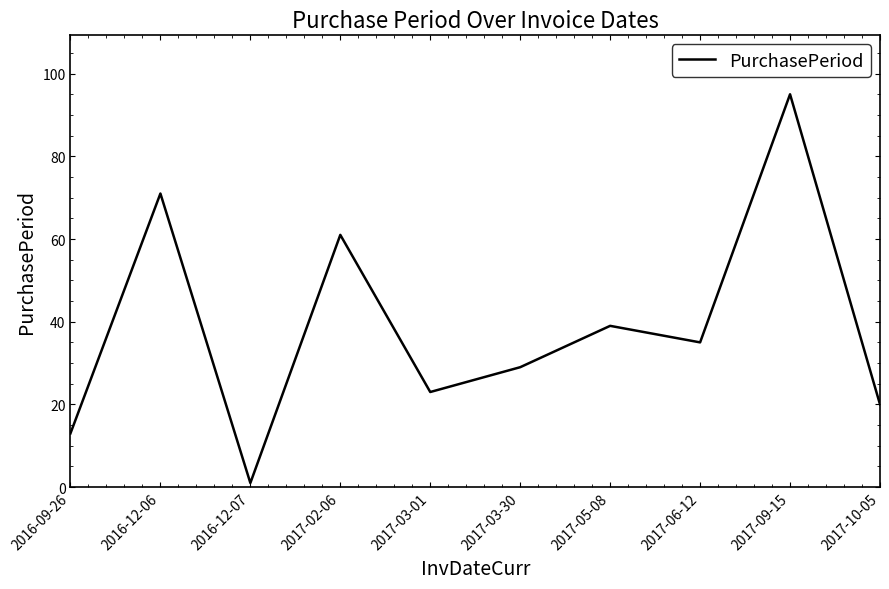

Is it true that the value at 2017-09-15 is 134?

False